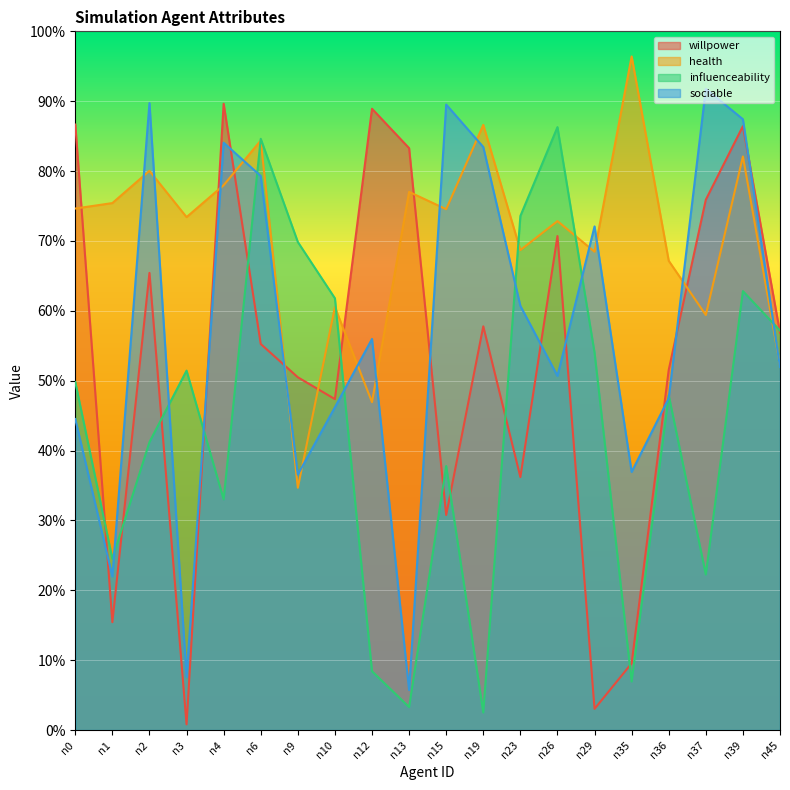

The influenceability series shows 1.1 at n6. True or false?

False